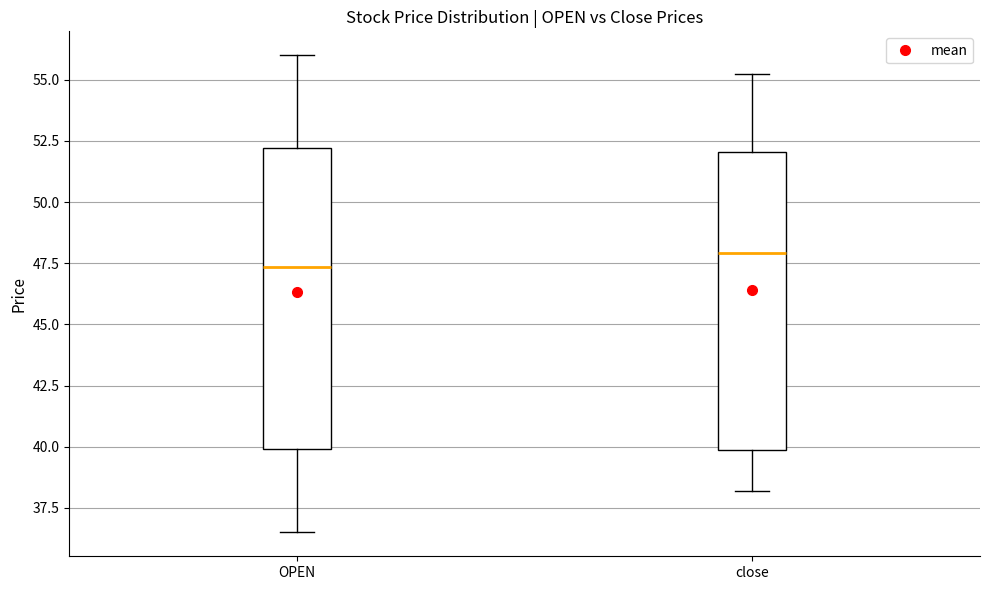

Reading left to right, transcribe this box plot: for each box, give where its median line is, the range the box spans, and where its two whiskers end, as read against the y-axis. The values are not printed on the chart, so give them approximately, as read against the axis.

OPEN: median 47.5, box 40.0 to 52.0, whiskers 36.5 to 56.0
close: median 48.0, box 40.0 to 52.0, whiskers 38.0 to 55.5